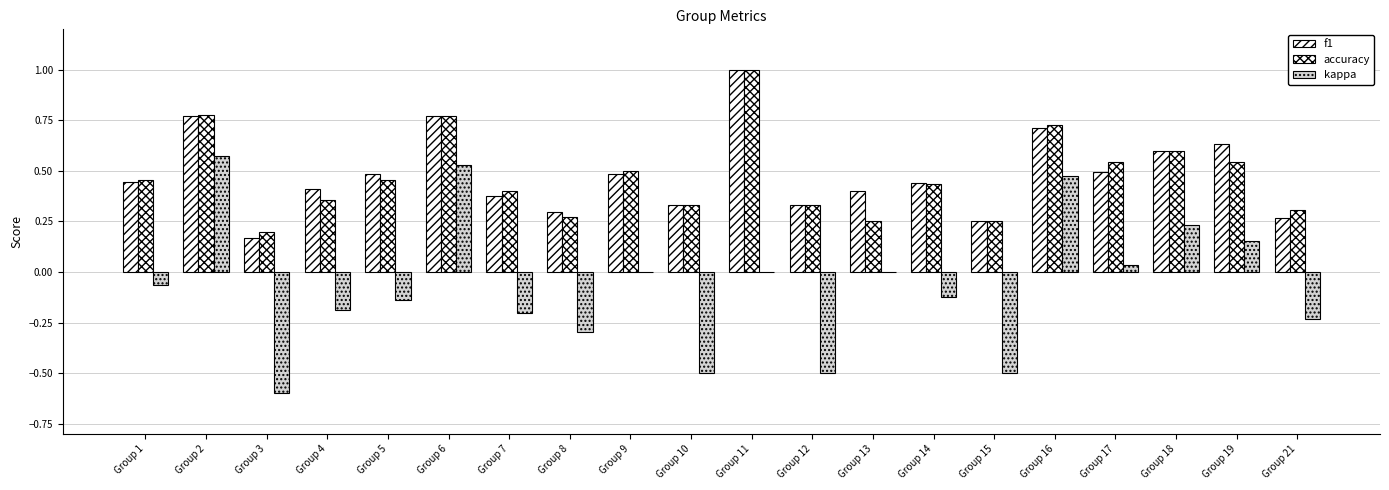

What is the difference between the maximum and minimum values in the f1 series?

0.8